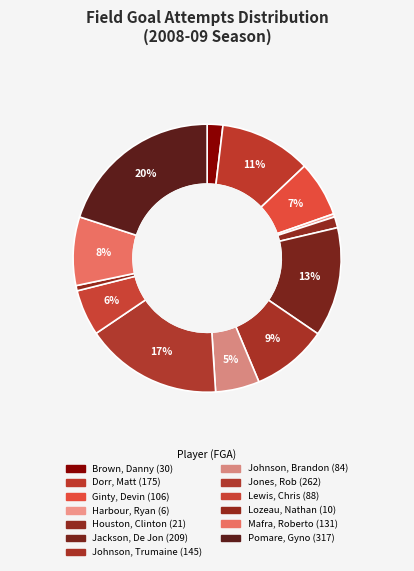

The Houston, Clinton slice represents 1% of the pie. True or false?

True